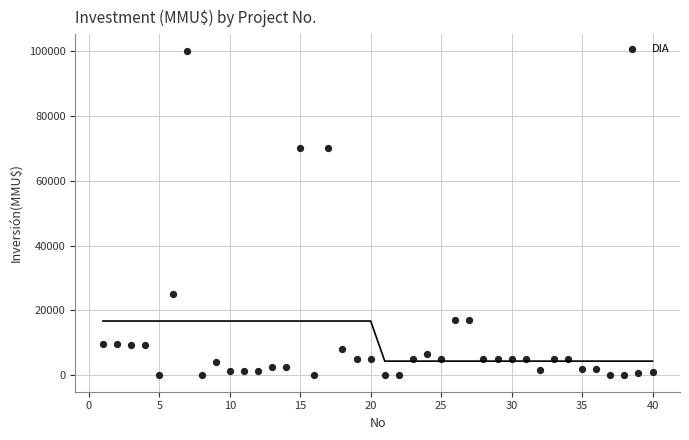

What is the range of X values (max minus min)?

39